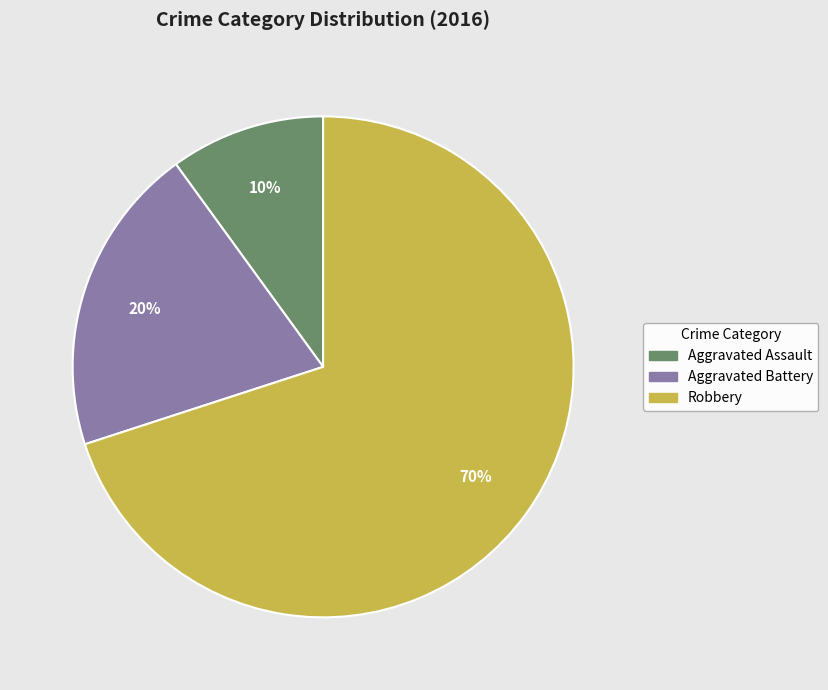

What is the smallest slice in the pie chart?

Aggravated Assault